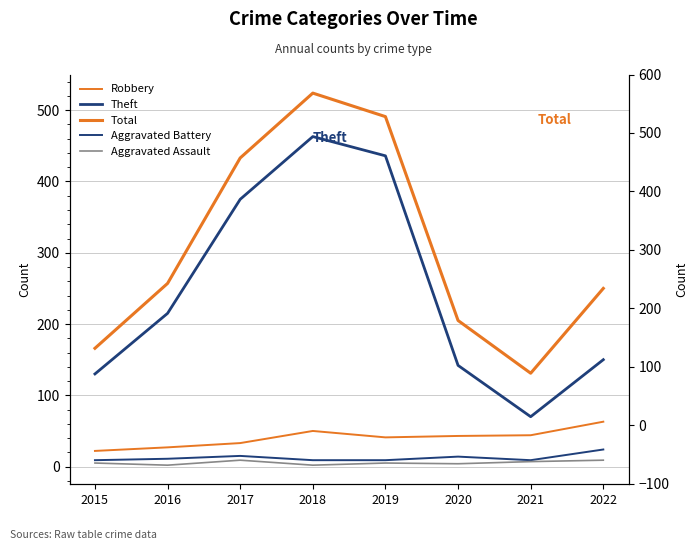

True or false: Aggravated Battery has a value of 22 at 2020.

False